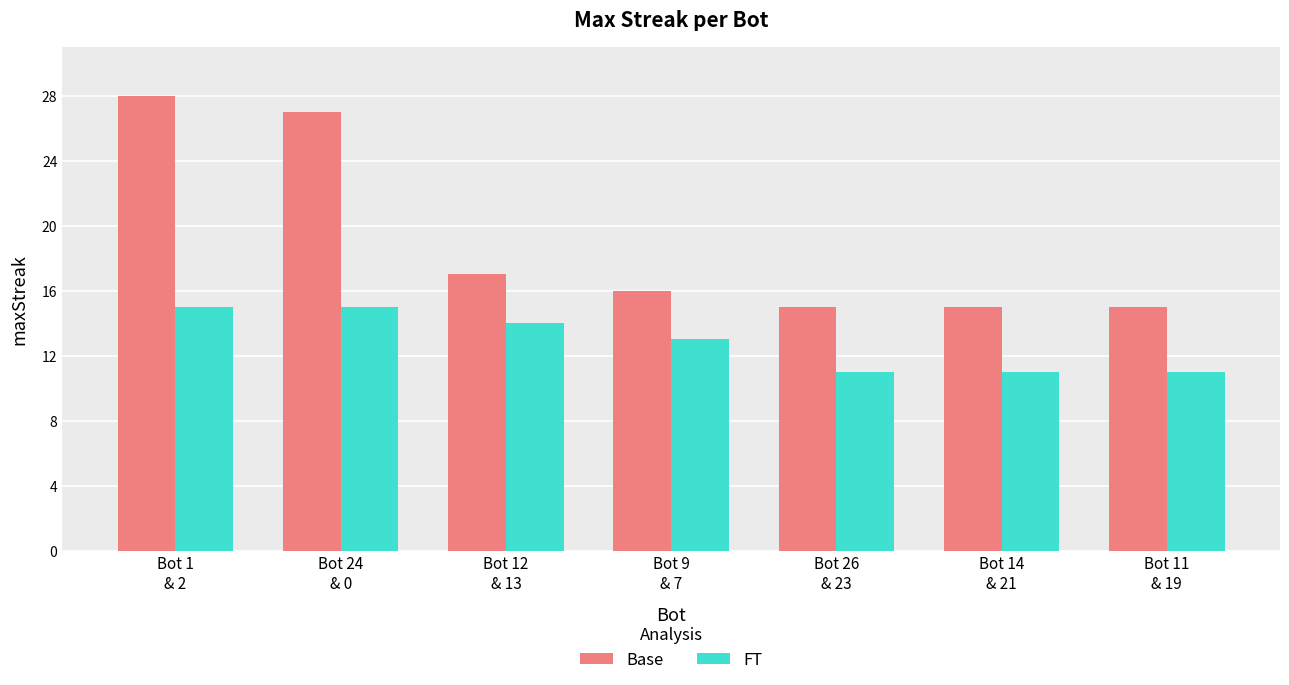

What value does the FT series have at Bot 9
& 7?

13